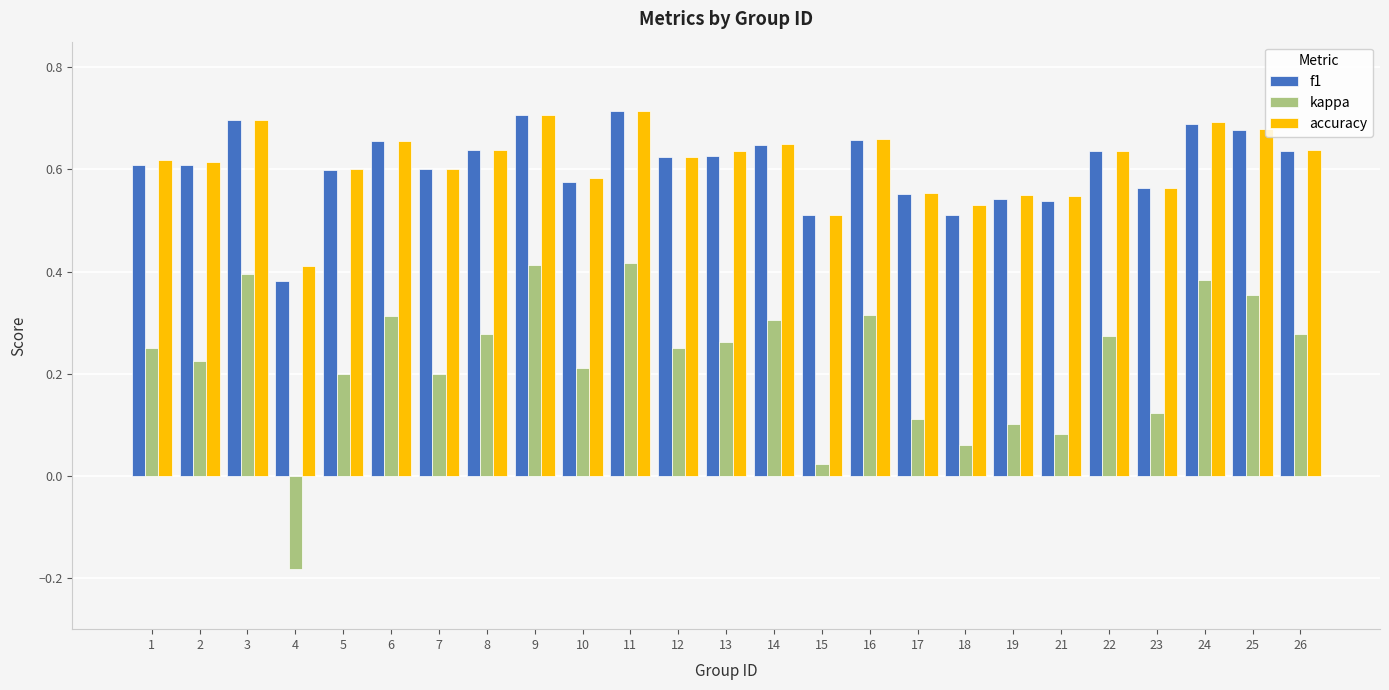

Is the value of accuracy at 16 greater than the value of kappa at 2?

Yes